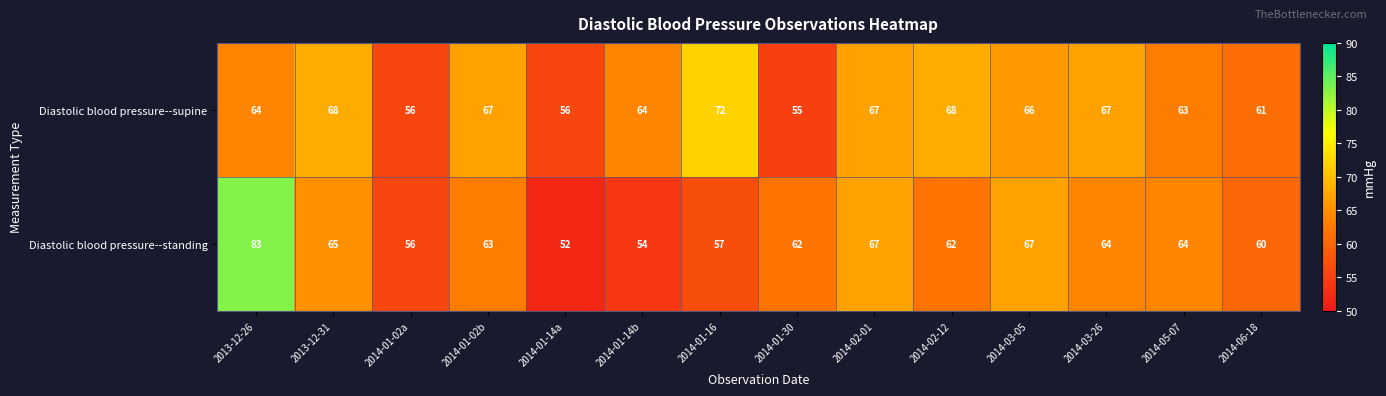

What is the spread (max minus min) of values at 2014-01-30?

7